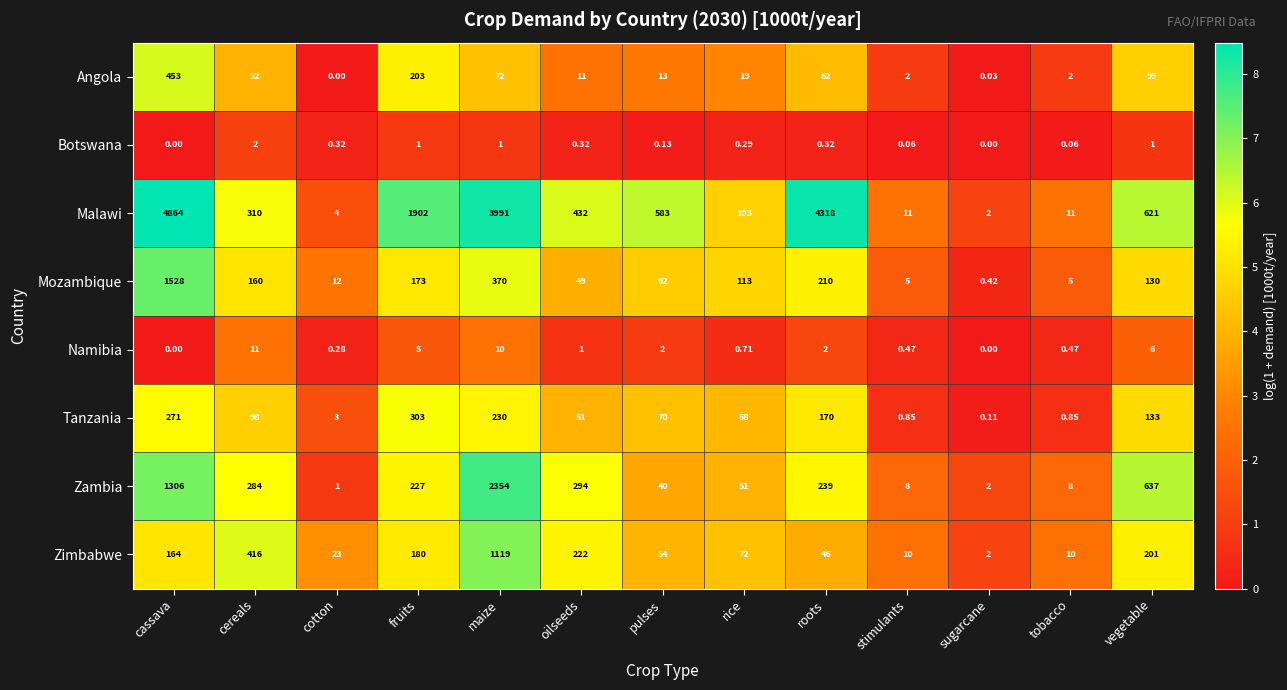

Is the value of Zambia at vegetable greater than the value of Namibia at fruits?

Yes